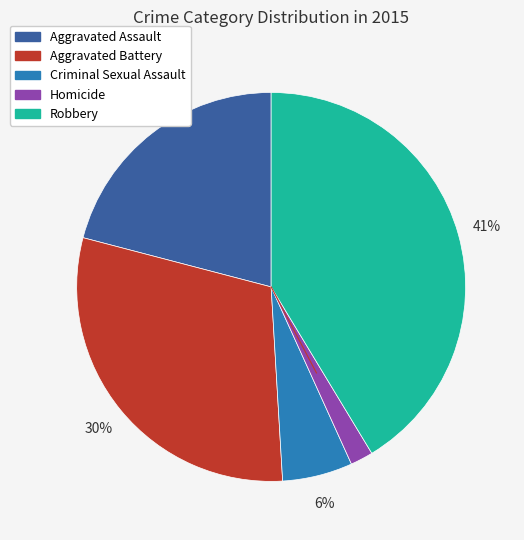

Which slice is the largest?

Robbery